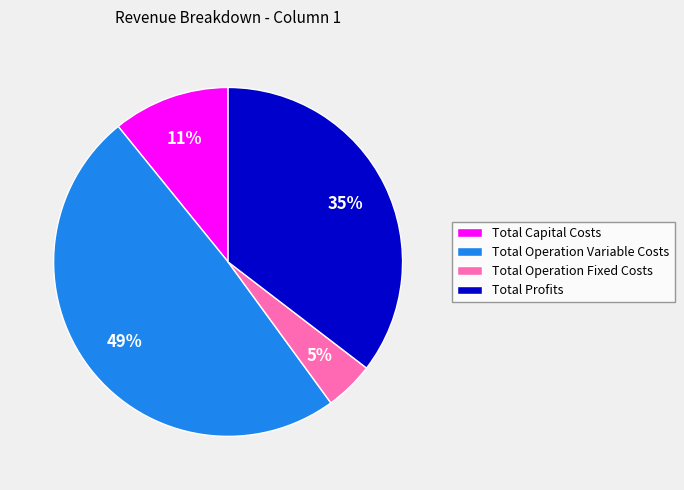

Which has a higher value, Total Capital Costs or Total Operation Fixed Costs?

Total Capital Costs